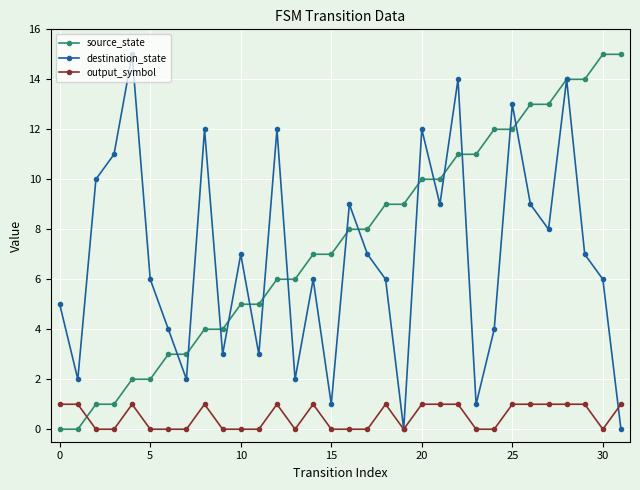

What are all the series names shown in the legend?

source_state, destination_state, output_symbol